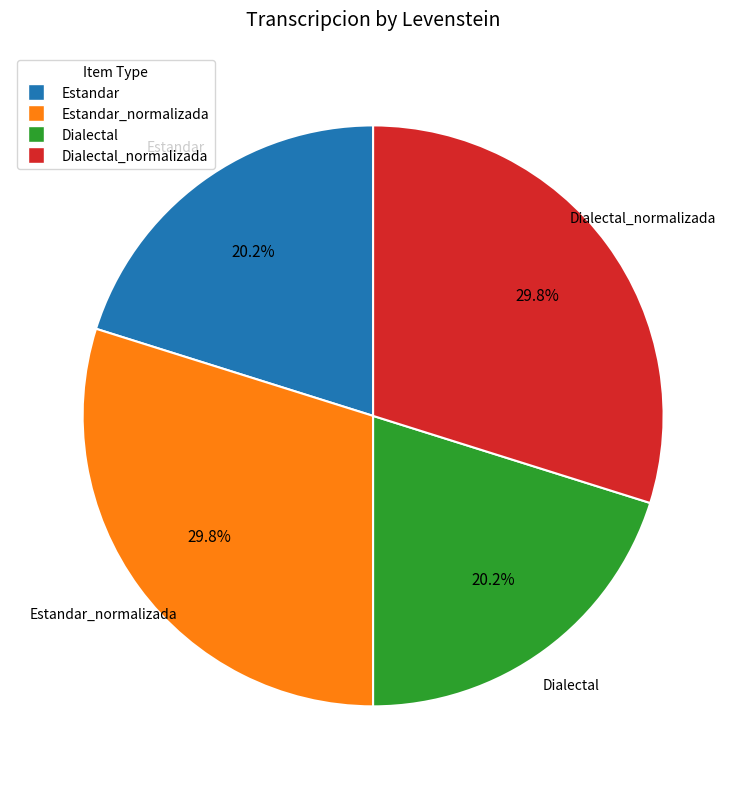

Is there a majority slice in this chart?

No